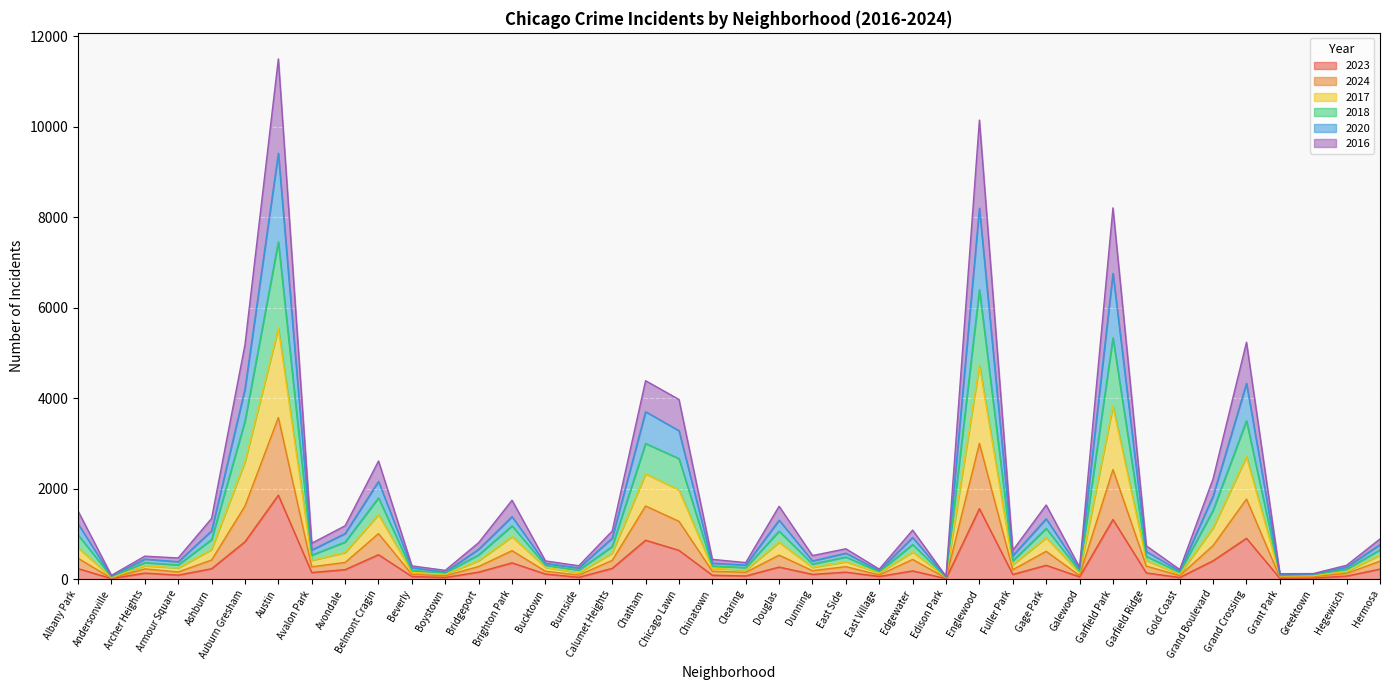

What is the total value across all series at Galewood?

262